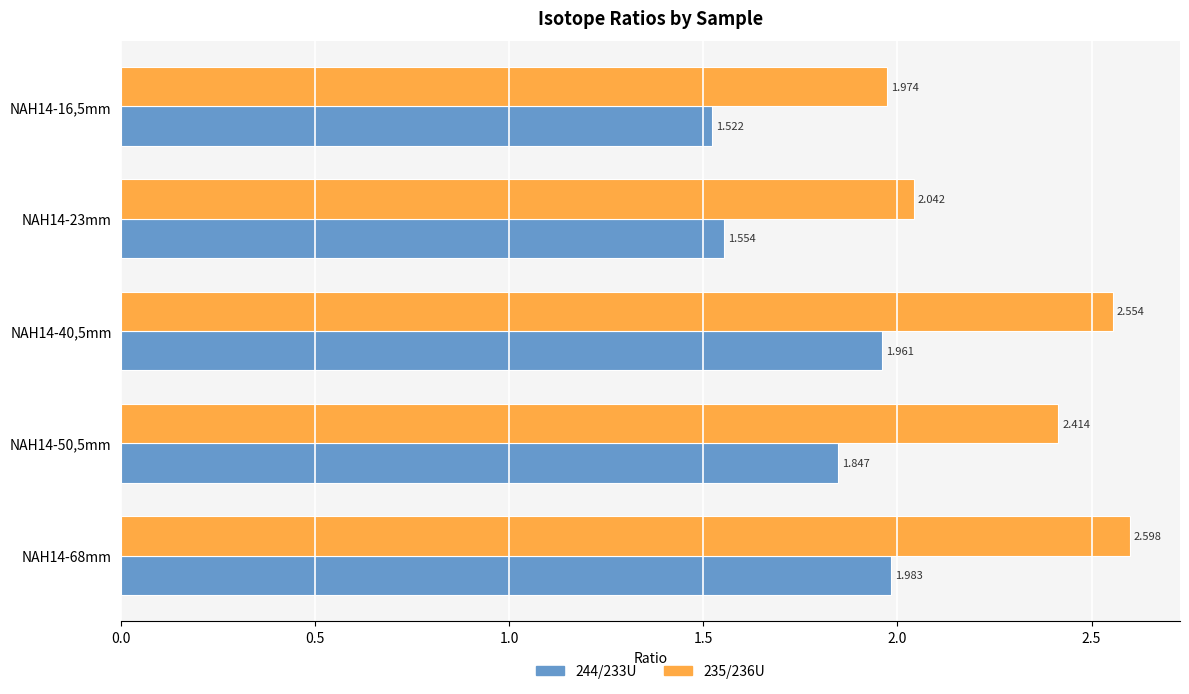

List the series in order of their peak value, lowest first.

244/233U, 235/236U